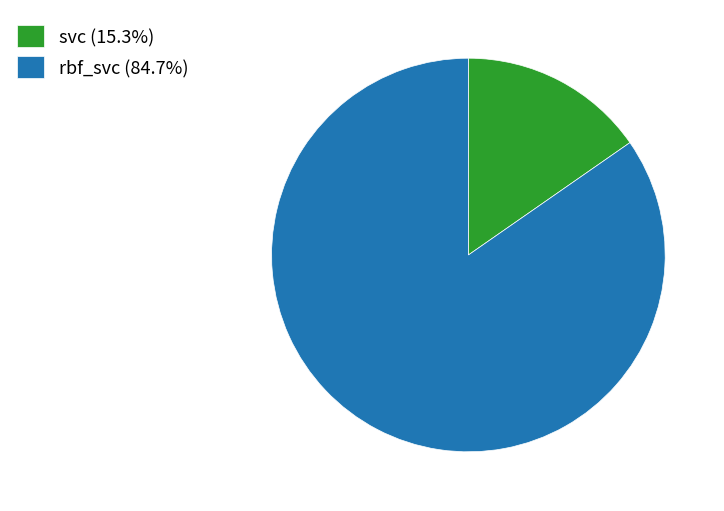

Which category accounts for the majority?

rbf_svc